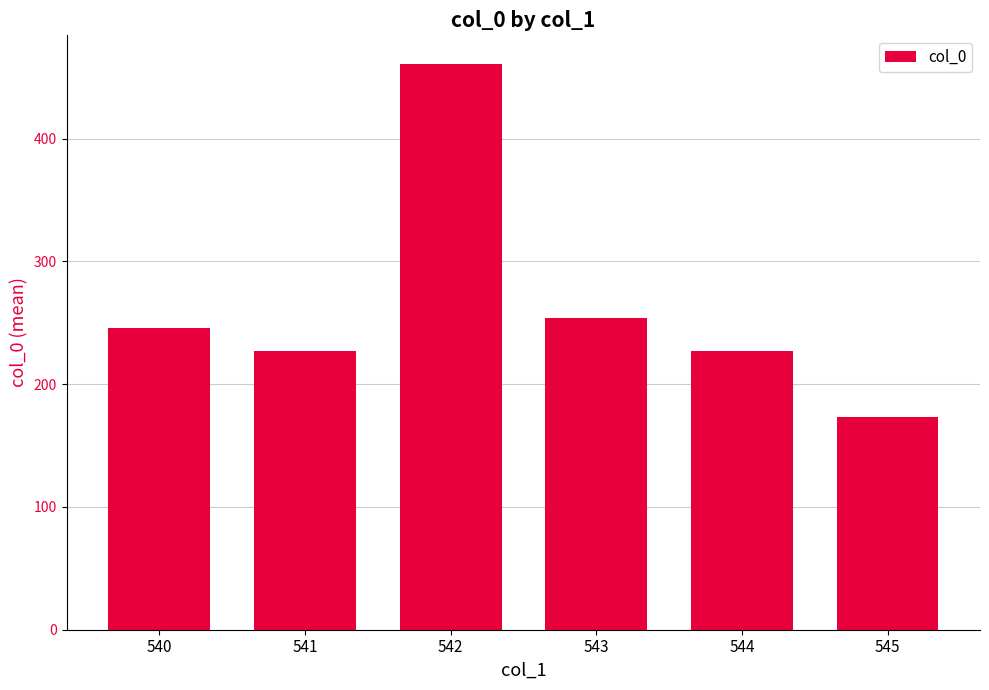

What is the ratio of the value at 545 to the value at 541?

0.8